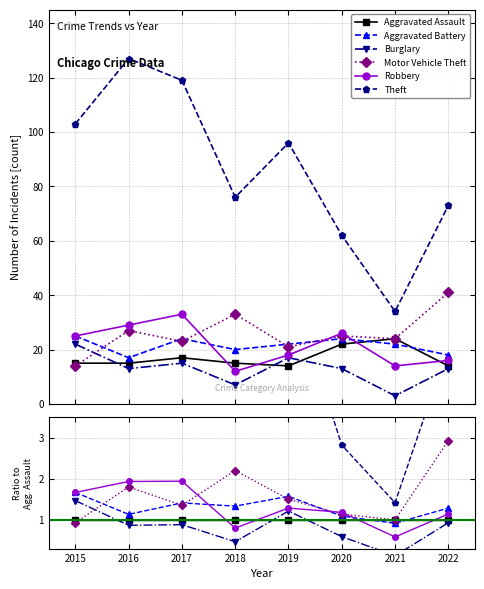

Is it true that Aggravated Battery equals 0.6 at 2017?

False